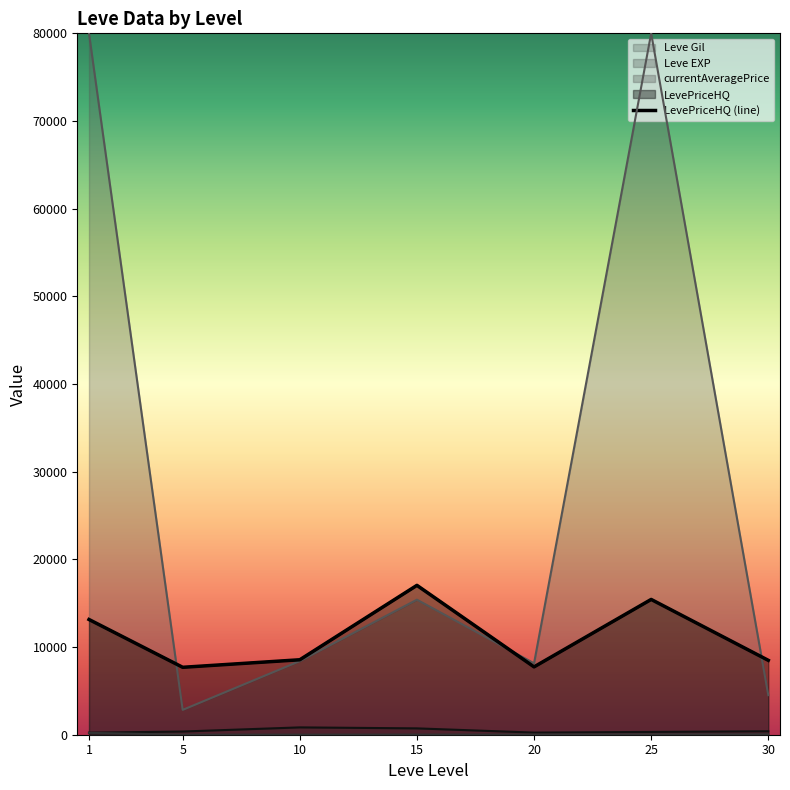

Approximately how many times larger is the value at 30 compared to 15?

0.5